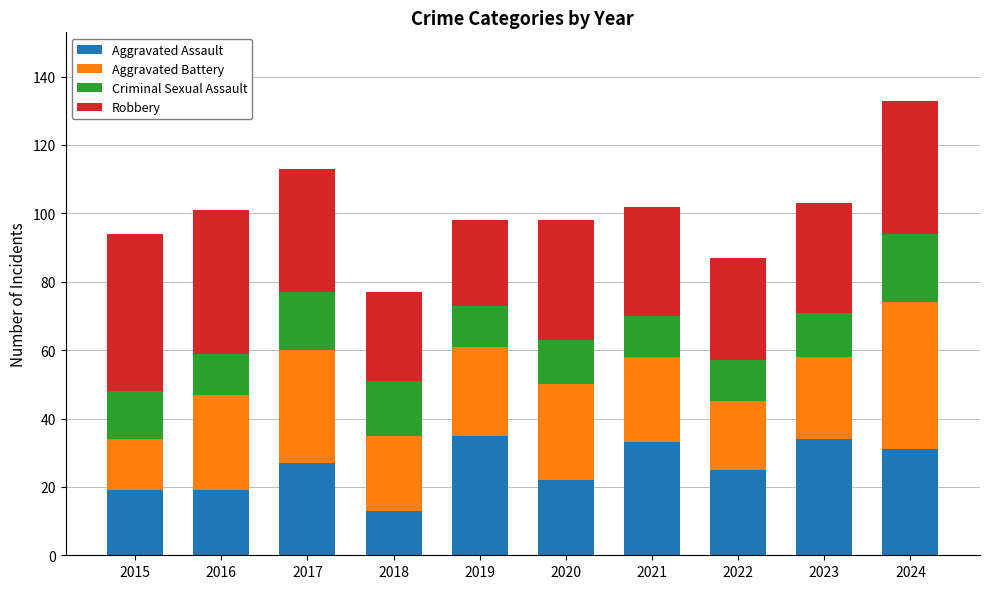

What is the sum of all Aggravated Assault values?

258